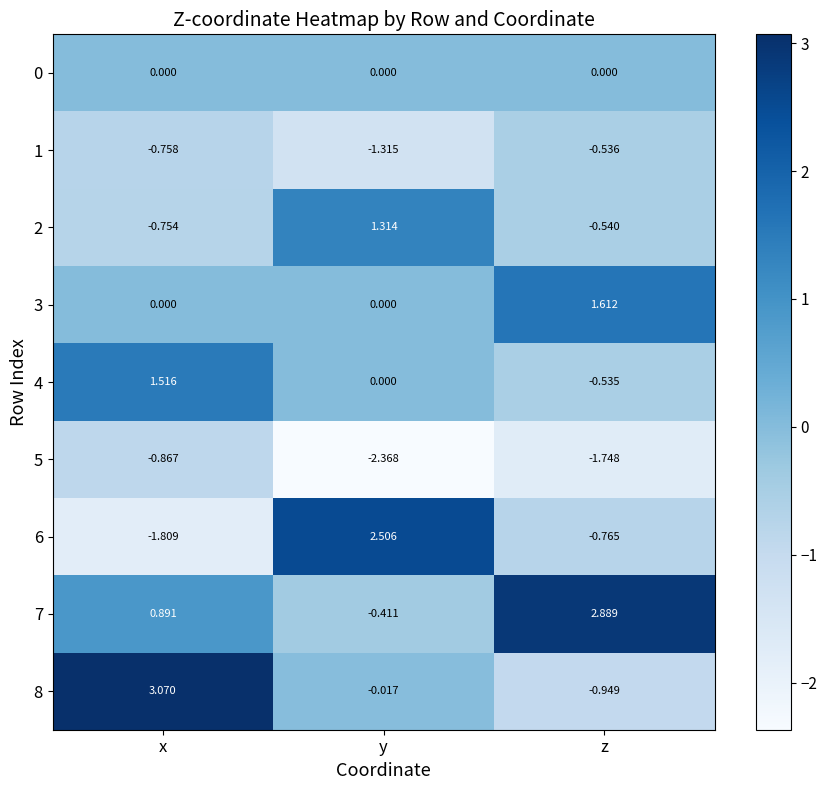

At which category is the sum across all series the highest?

x